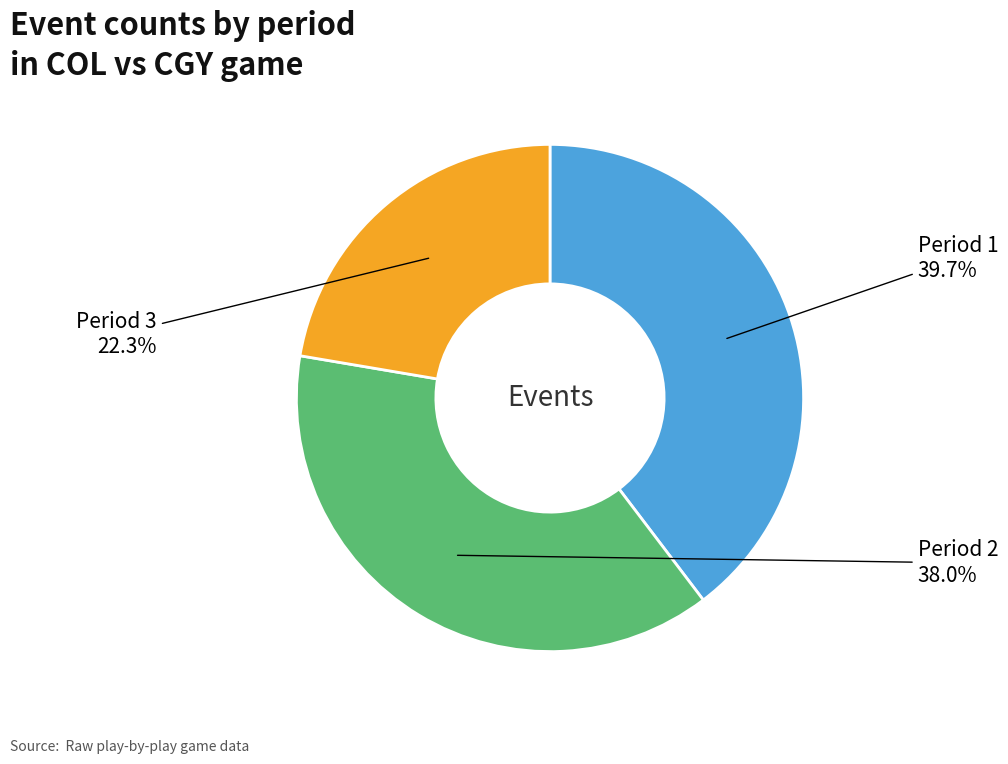

Is there any slice that represents more than half of the pie?

No